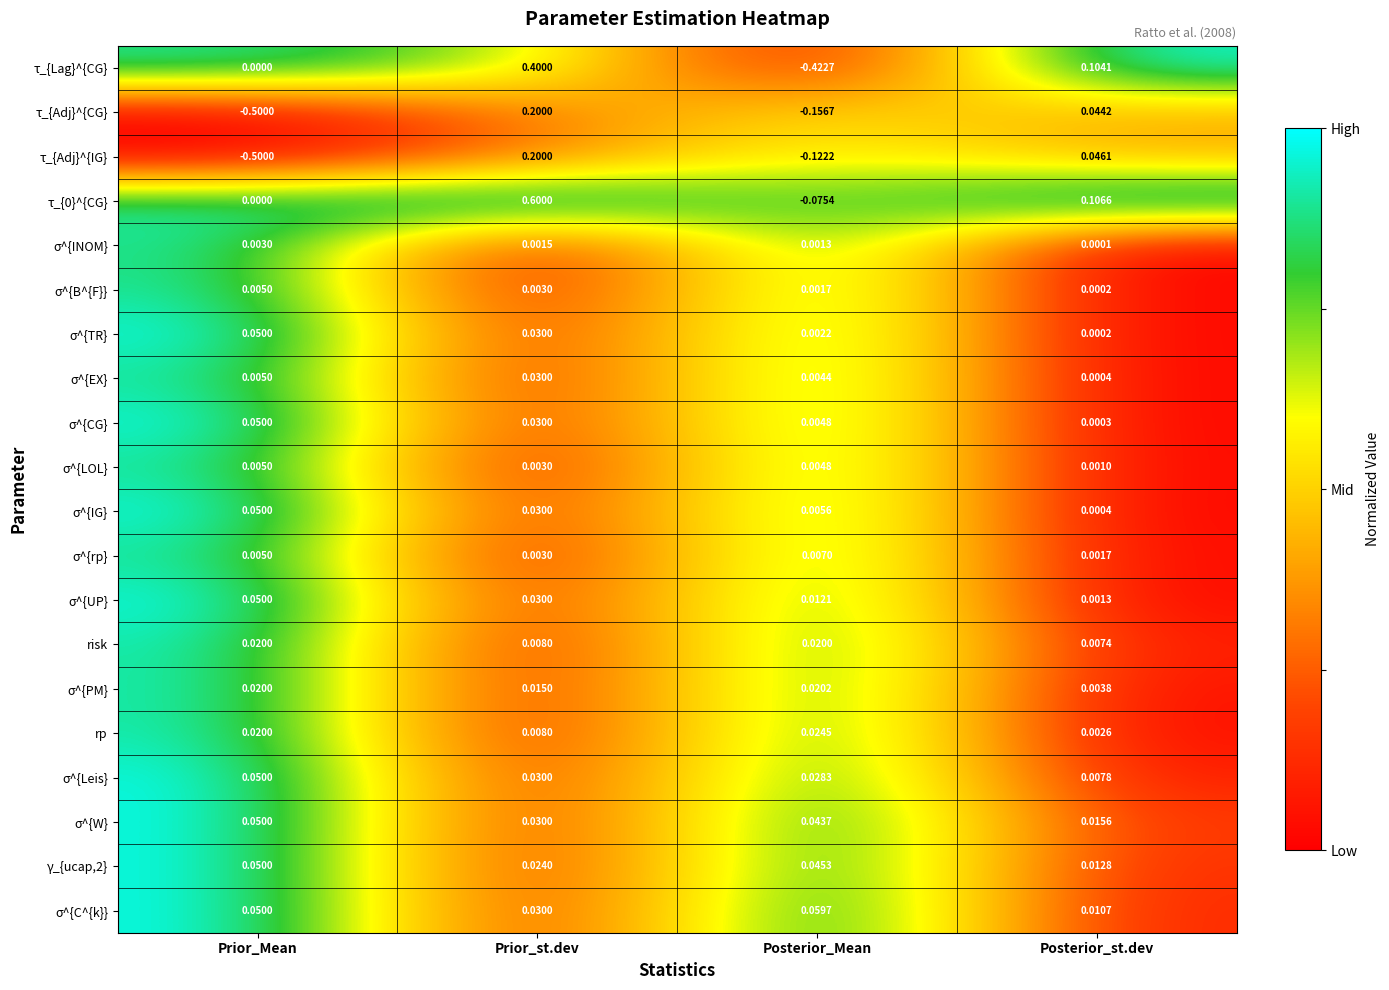

How many series are shown in this chart?

20